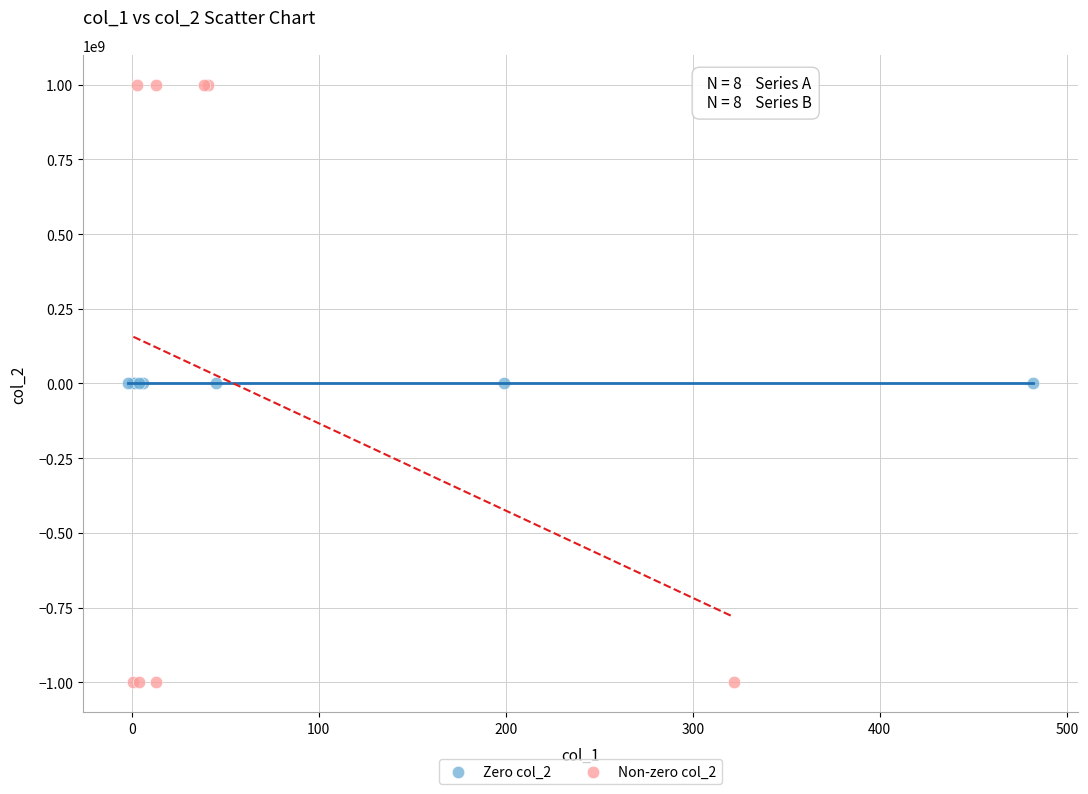

Which series contains the highest Y value?

Non-zero col_2